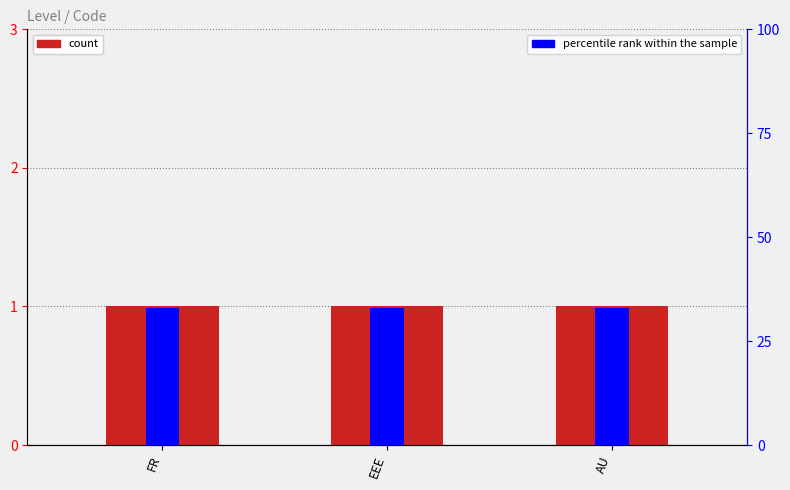

The Level series shows 1 at FR. True or false?

True